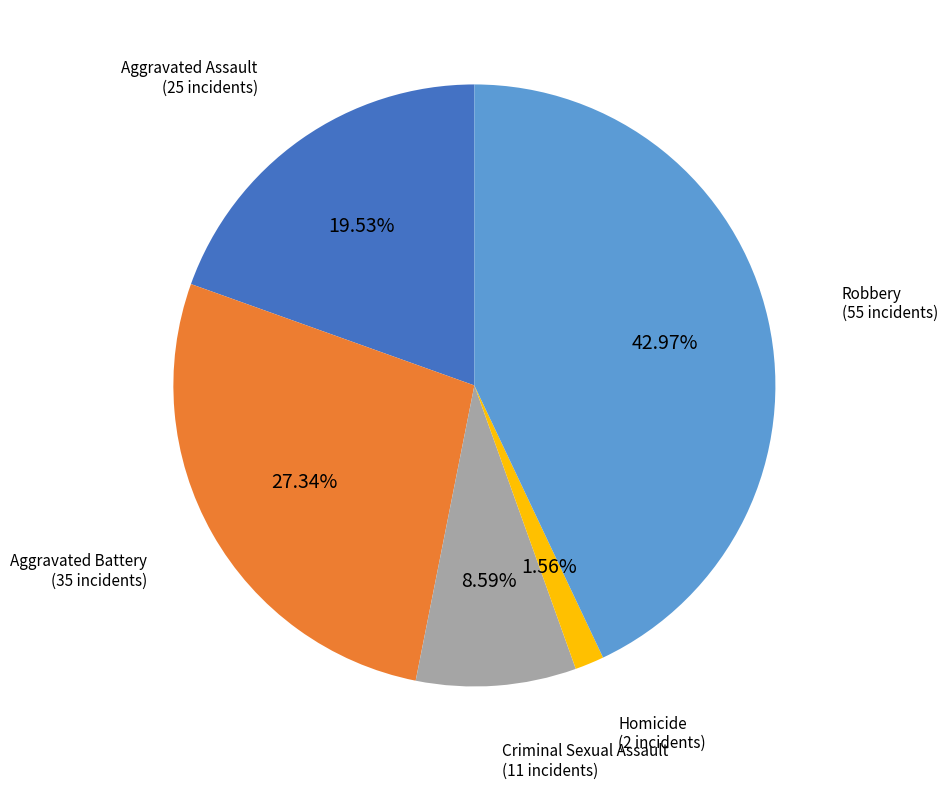

Which category has the smallest portion of the pie?

Homicide